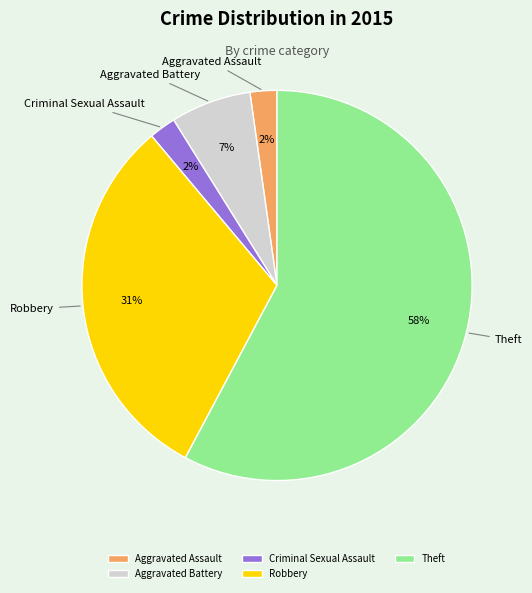

What percentage is the Aggravated Assault slice, to the nearest percent?

2%